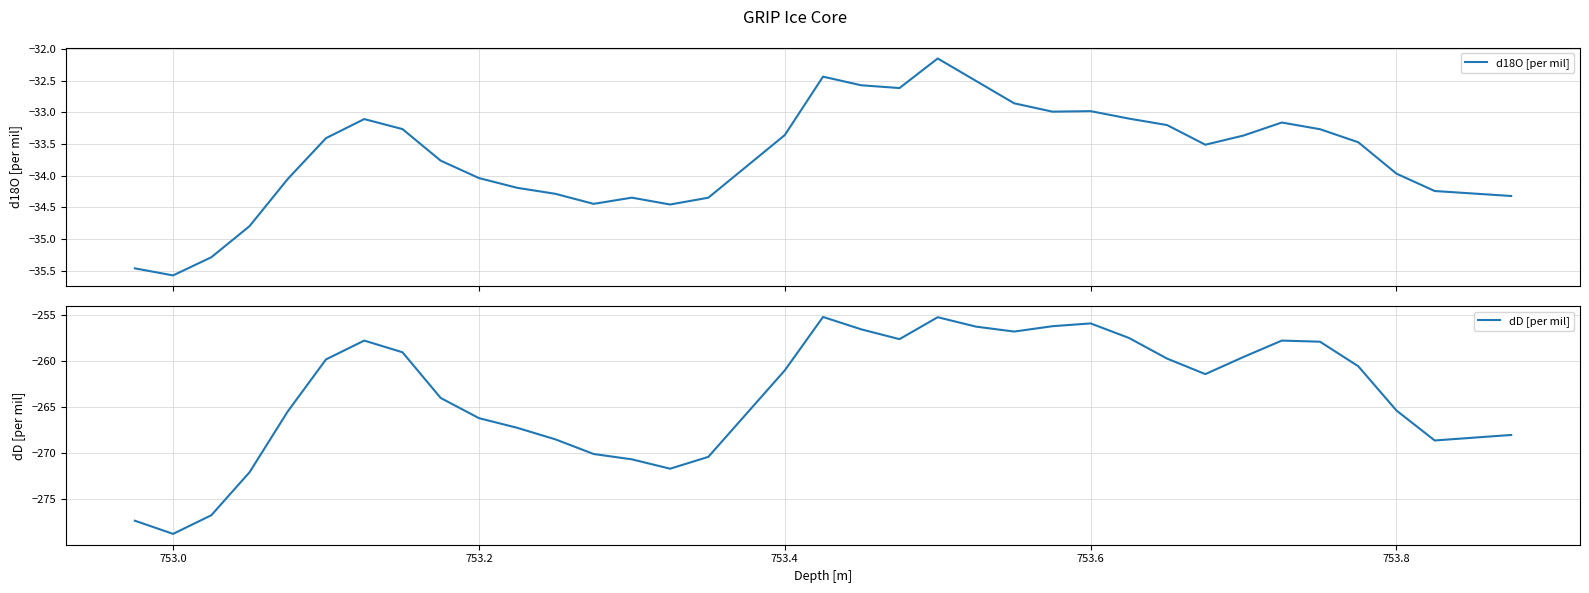

How many interior local valleys does the dD [per mil] series have?

6